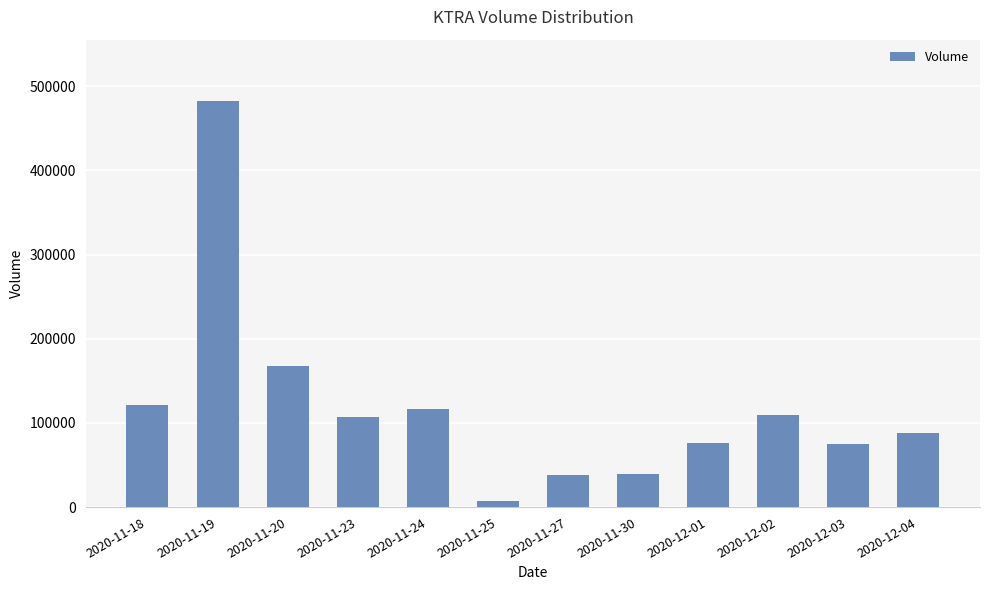

What is the change in value from 2020-11-23 to 2020-12-03?

-32195